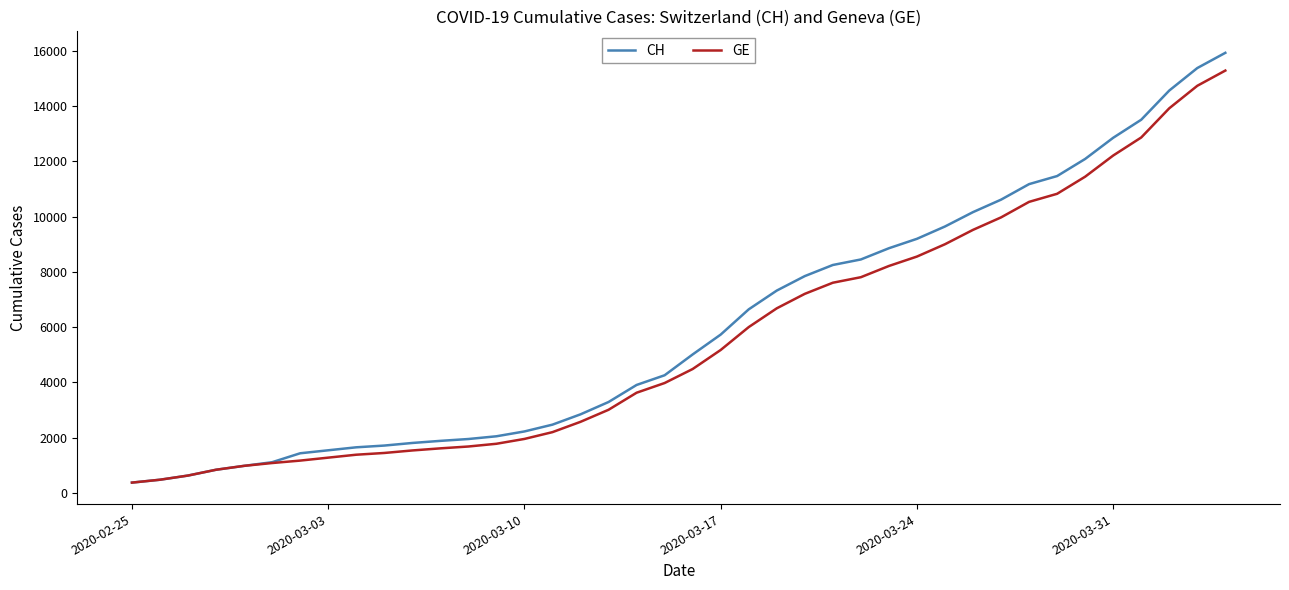

What is the highest value of the CH series?

15926